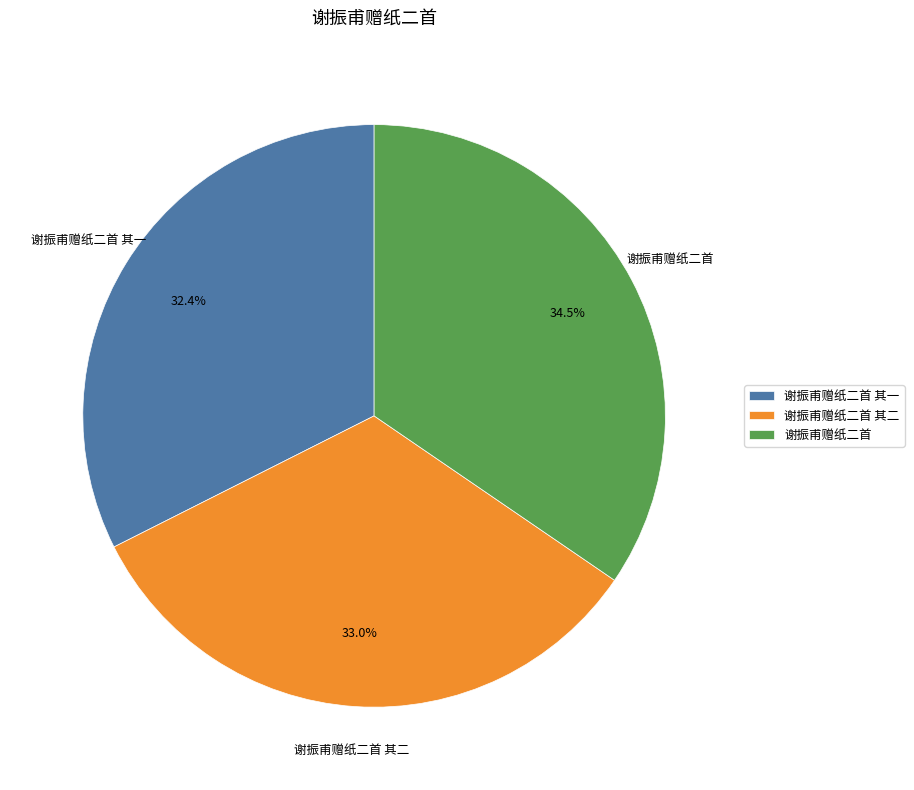

Does 谢振甫赠纸二首 represent more than half of the total?

No